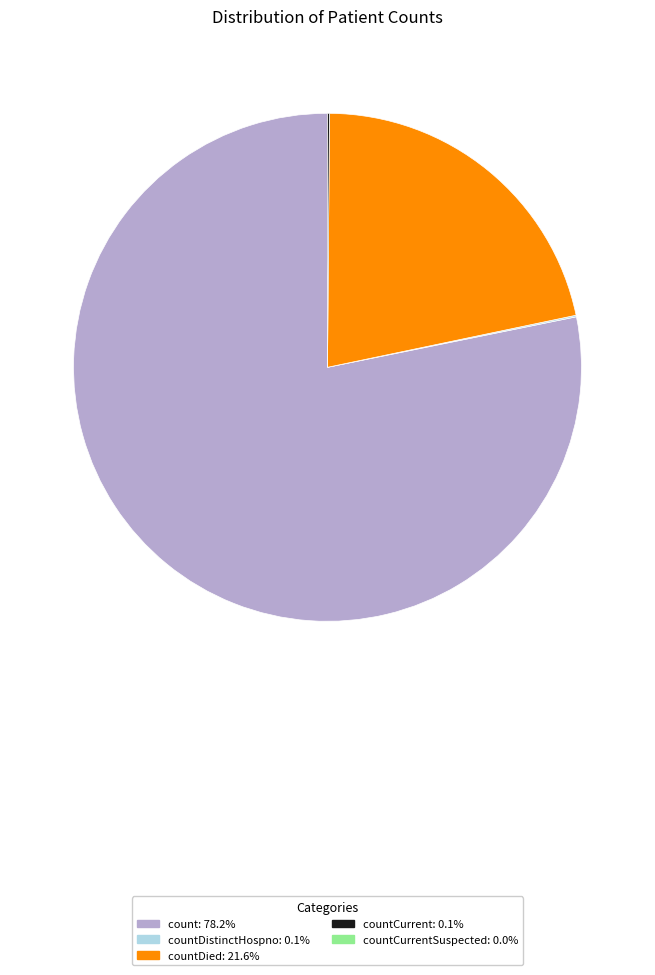

Is there a majority slice in this chart?

Yes